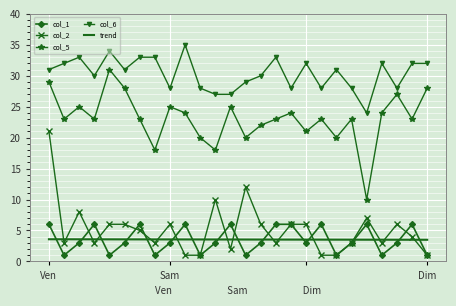

What are all the series names shown in the legend?

col_1, col_2, col_5, col_6, trend